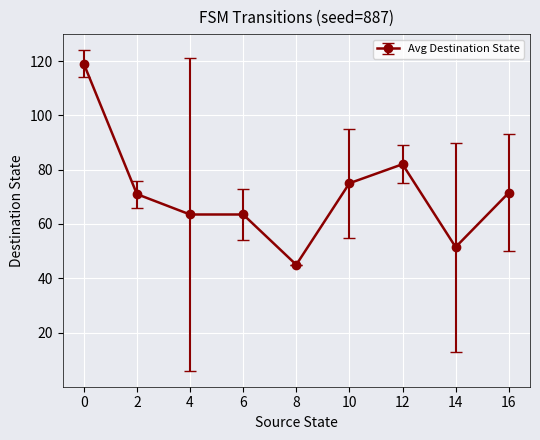

What is the difference between the maximum and minimum values?

74.0